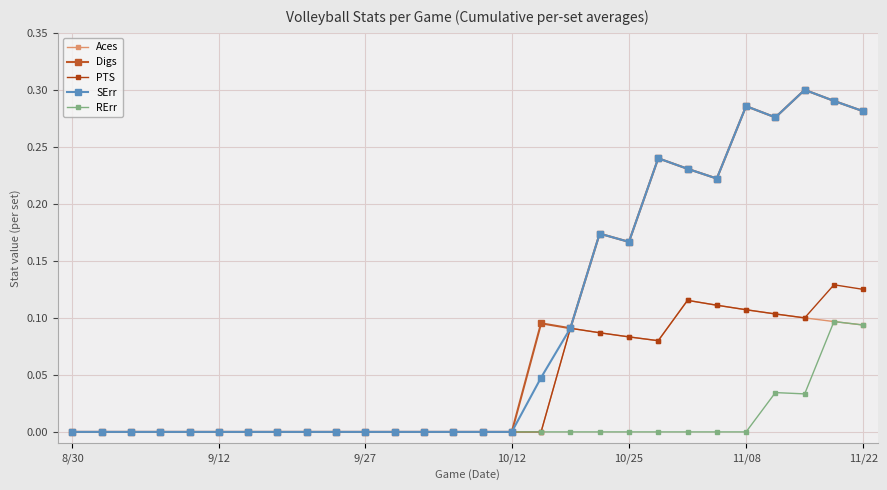

True or false: PTS has more than 2 interior local peaks.

True